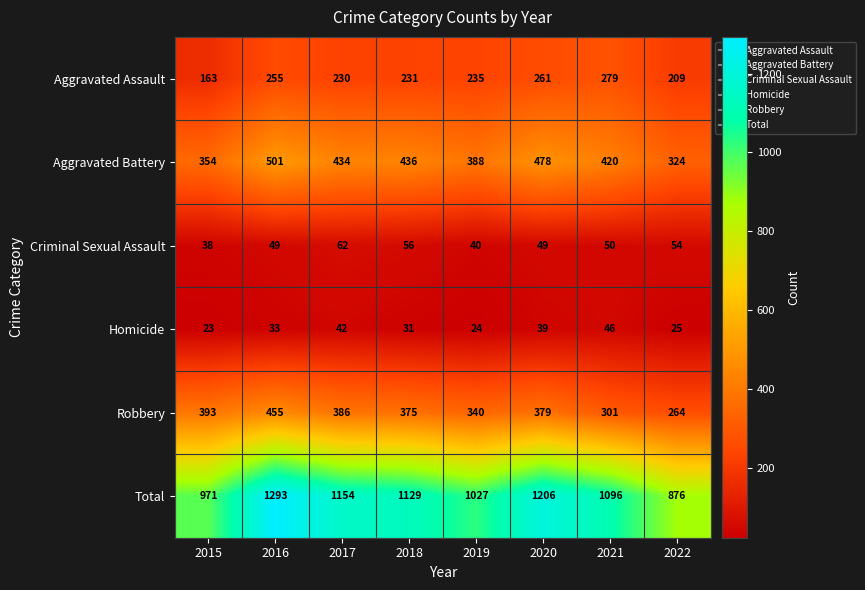

What is the total value across all series at 2017?

2308